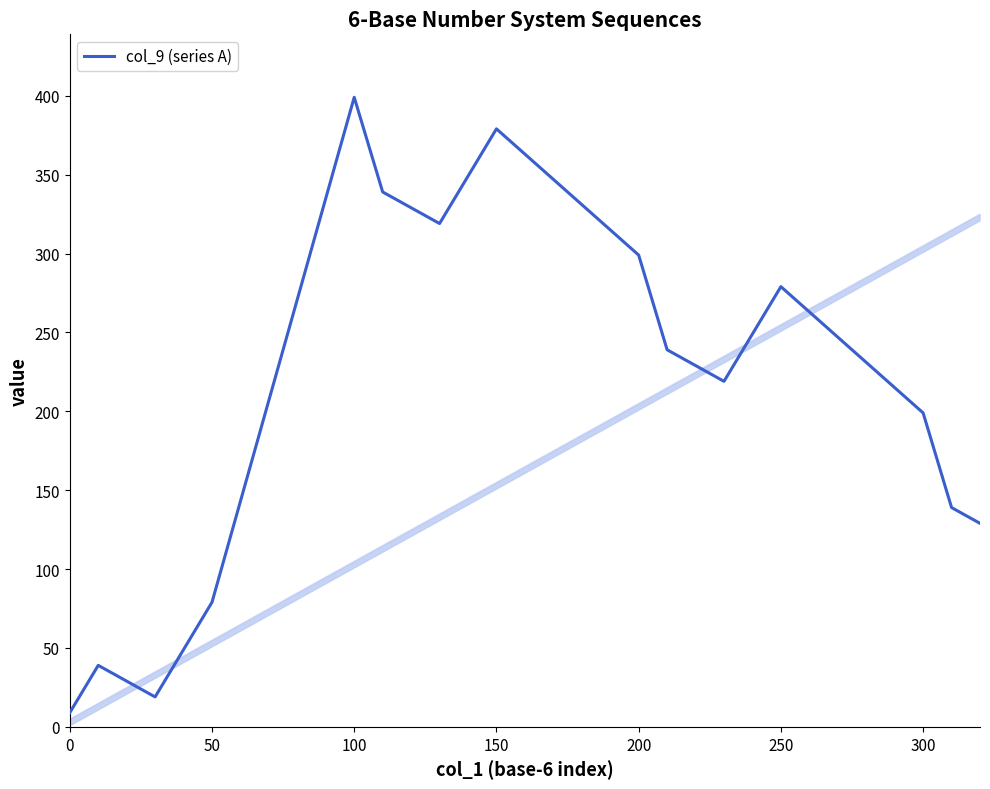

The chart shows a value of 384 at 17. True or false?

False